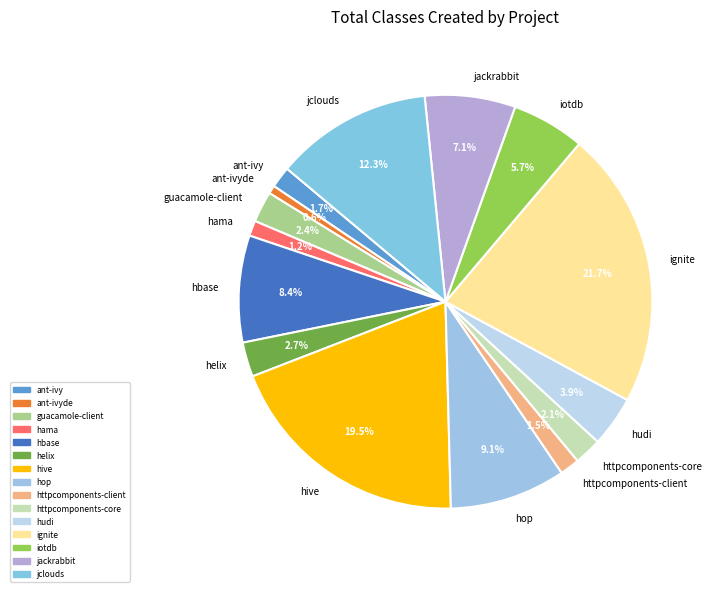

How many segments does this pie chart have?

15